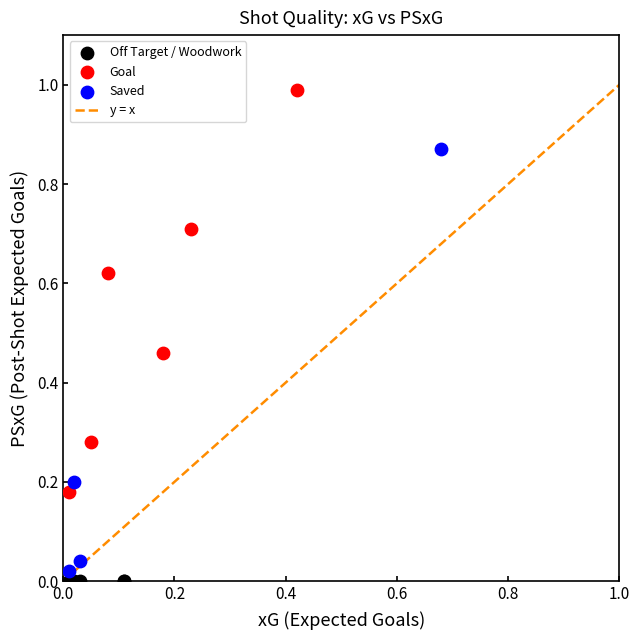

Which series contains the highest Y value?

Goal